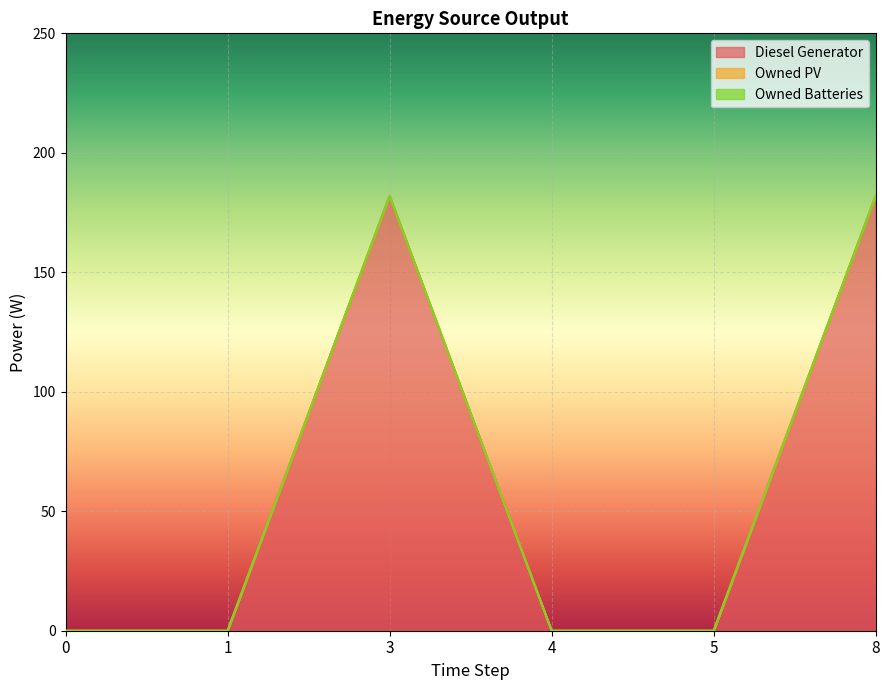

Which has a higher value, 1 or 4?

1